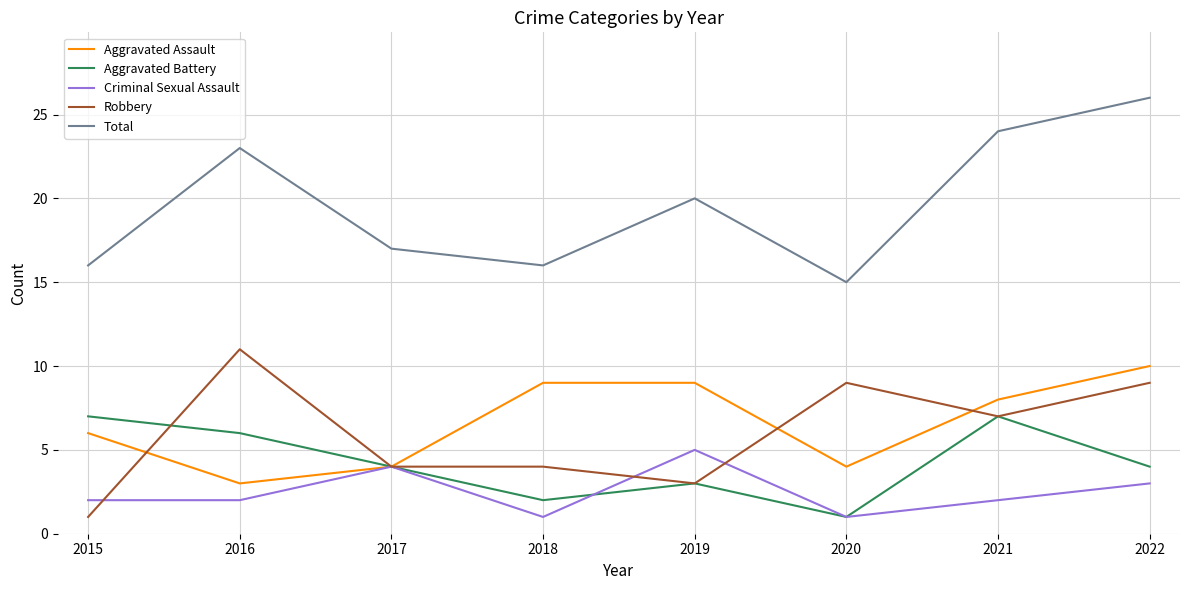

How many interior local peaks does the Aggravated Battery series have?

2